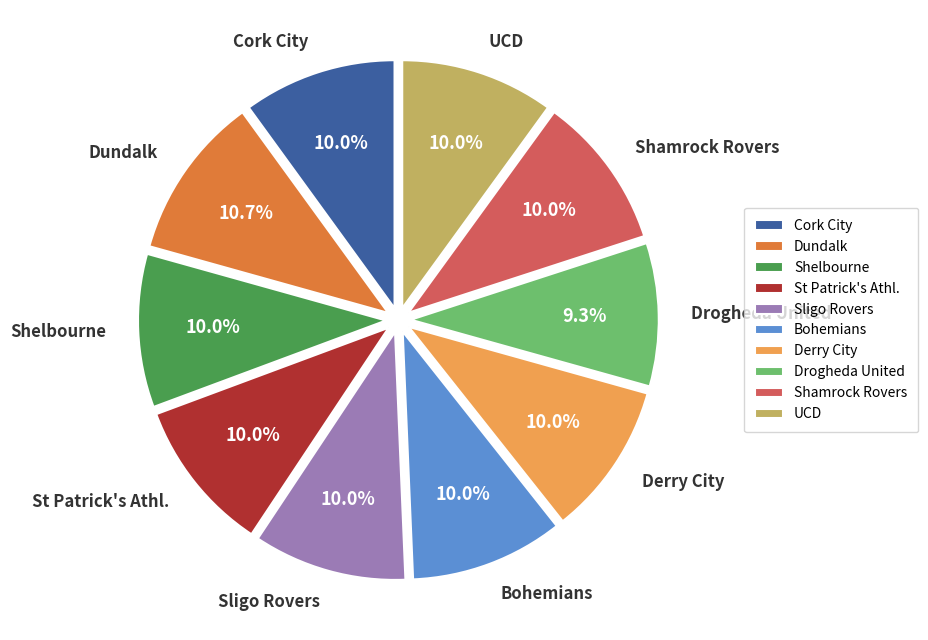

Does Derry City account for over 50% of the chart?

No